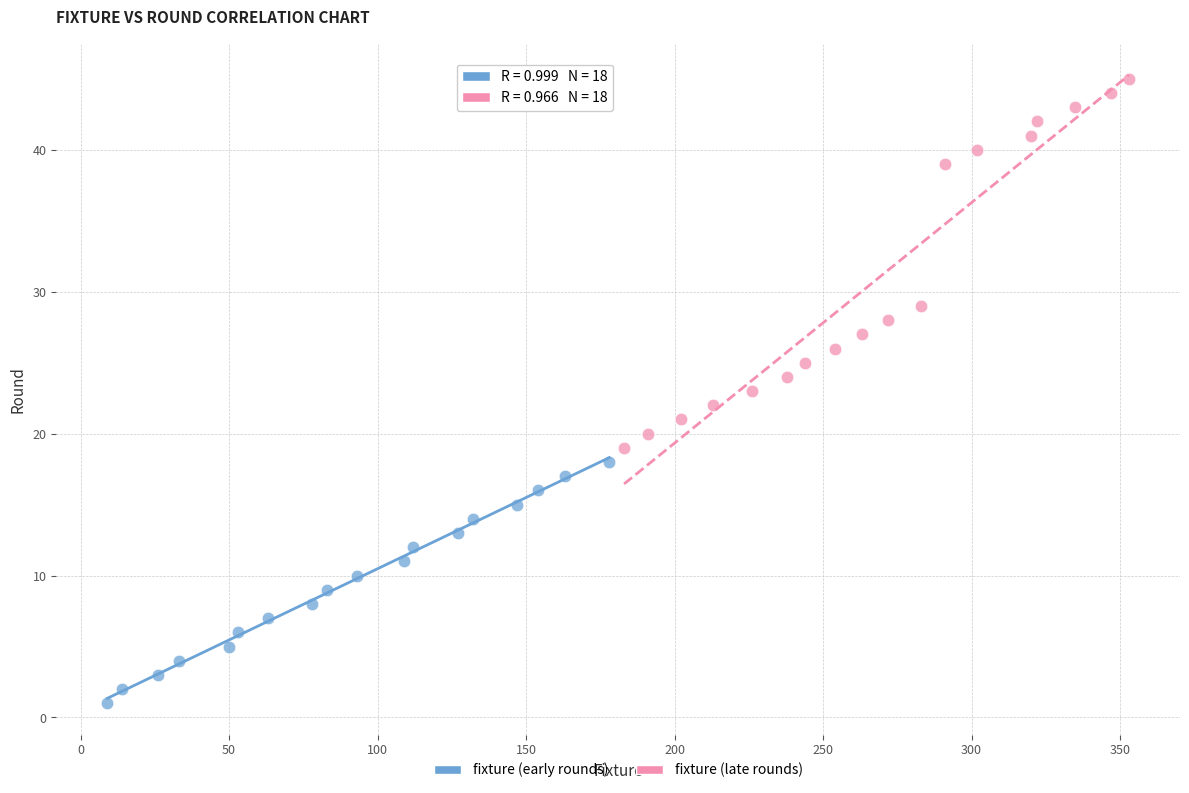

Which series has the widest spread of Y values?

fixture (late rounds)